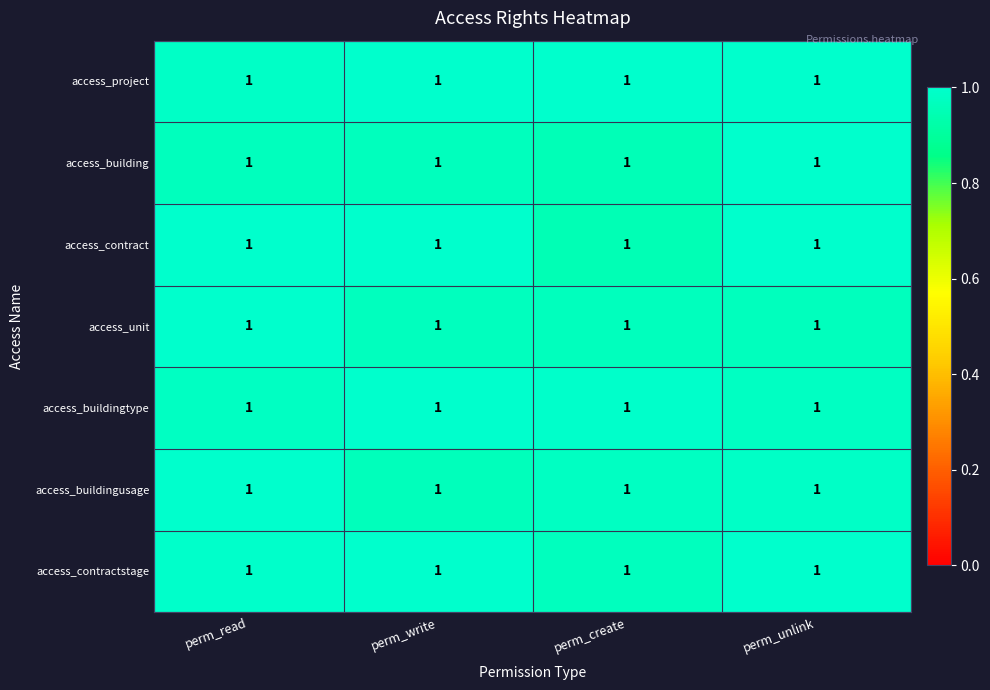

The access_buildingusage series shows 0.6 at perm_unlink. True or false?

False